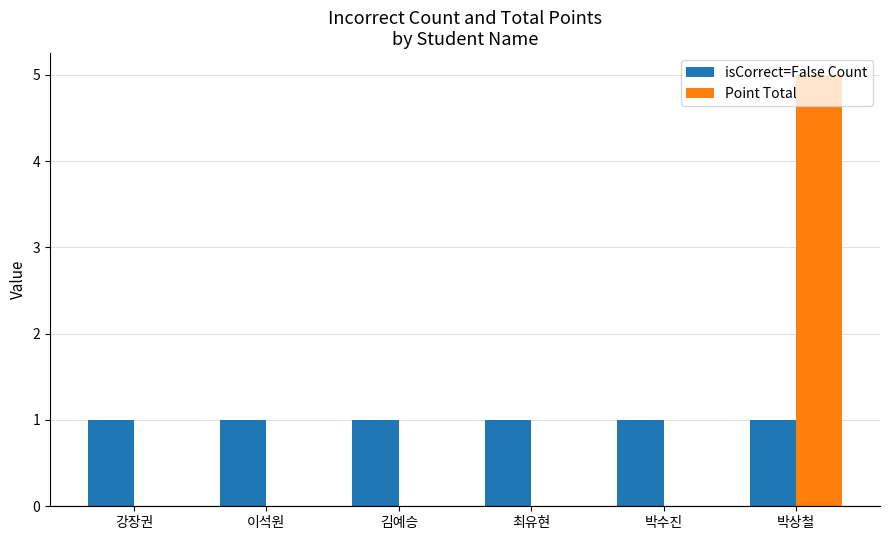

Is it true that Point Total equals -2 at 강장권?

False